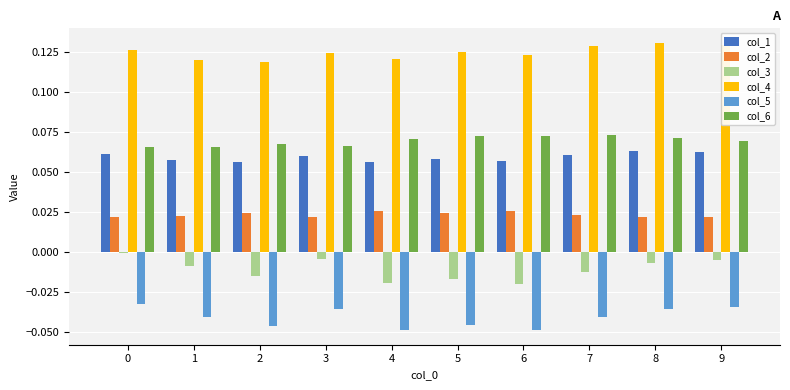

Rank the series by their maximum value, from lowest to highest.

col_5, col_3, col_2, col_1, col_6, col_4